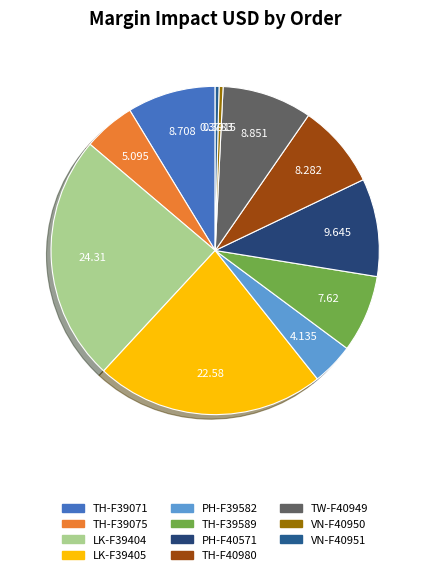

Is TH-F39589 the majority of the pie?

No